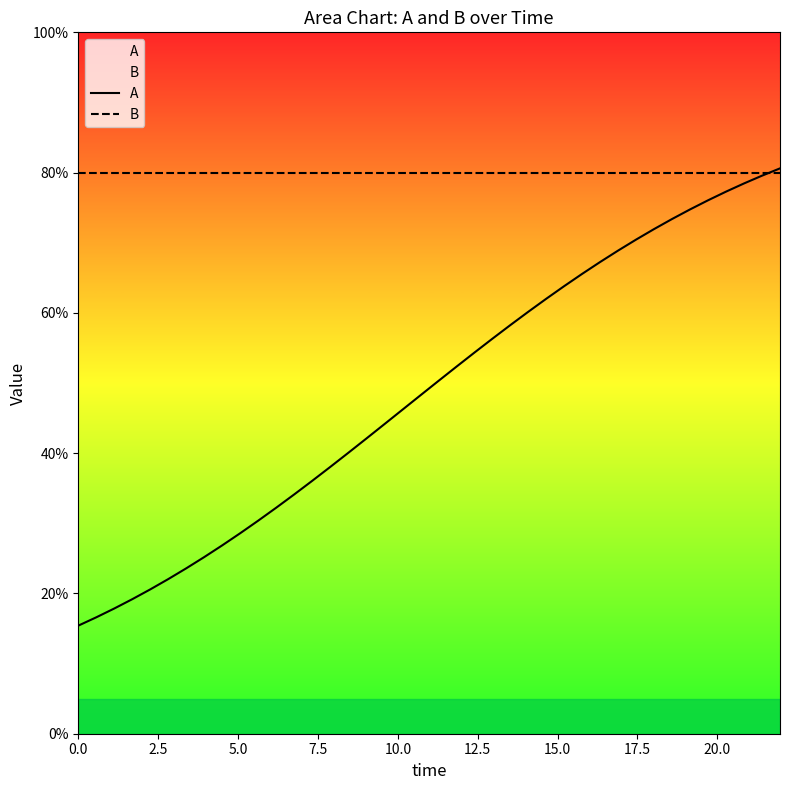

What is the lowest value of the B series?

0.8